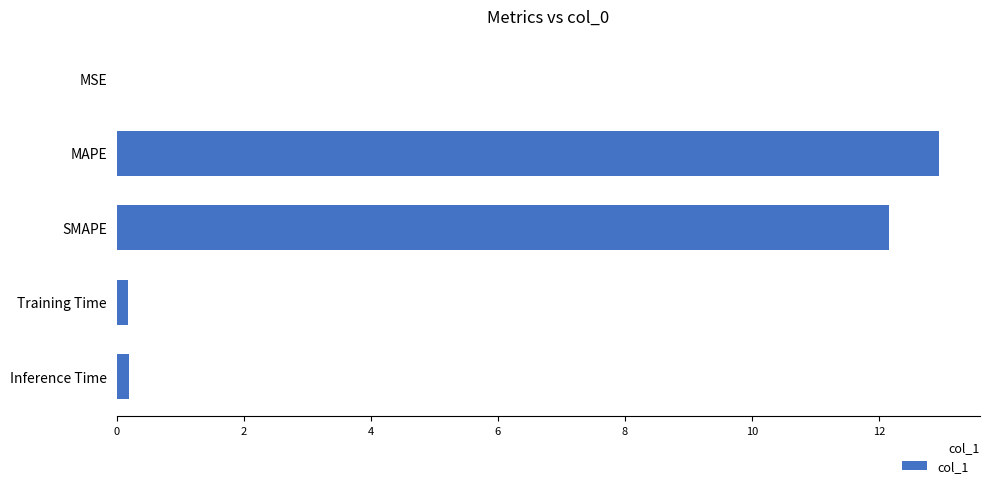

What is the sum of all values?

25.5